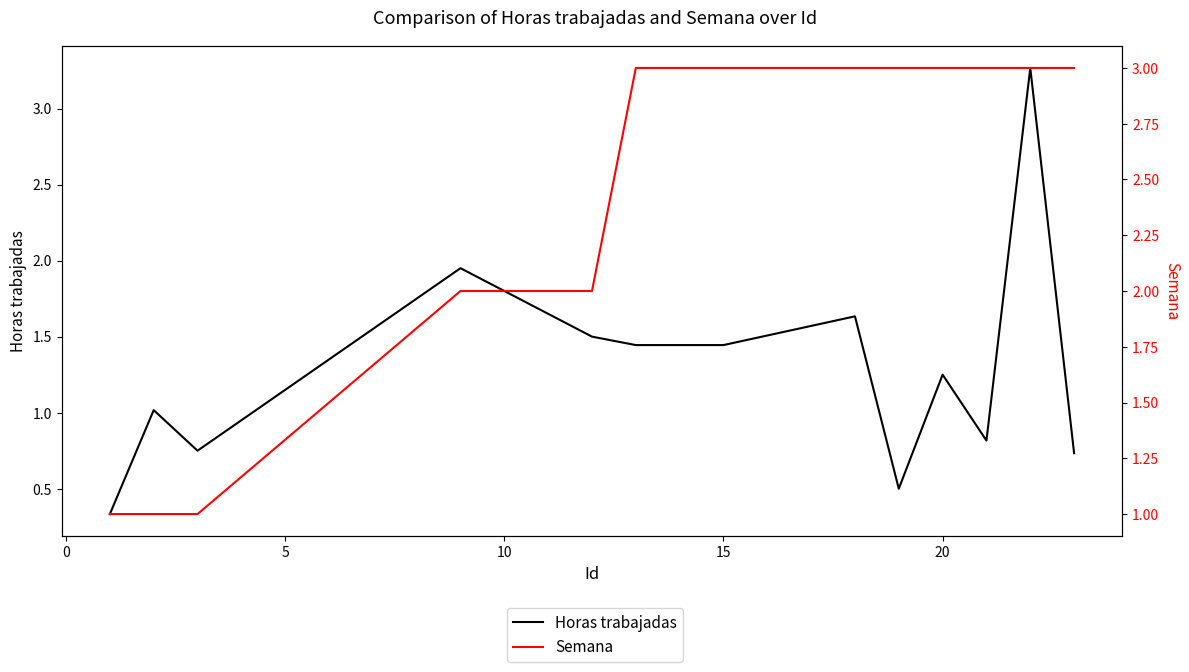

Reading left to right, what are all the values shown in this chart?

Horas trabajadas: 0.3	1.0	0.8	1.9	1.5	1.4	1.4	1.4	1.6	0.5	1.2	0.8	3.3	0.7
Semana: 1.0	1.0	1.0	2.0	2.0	3.0	3.0	3.0	3.0	3.0	3.0	3.0	3.0	3.0